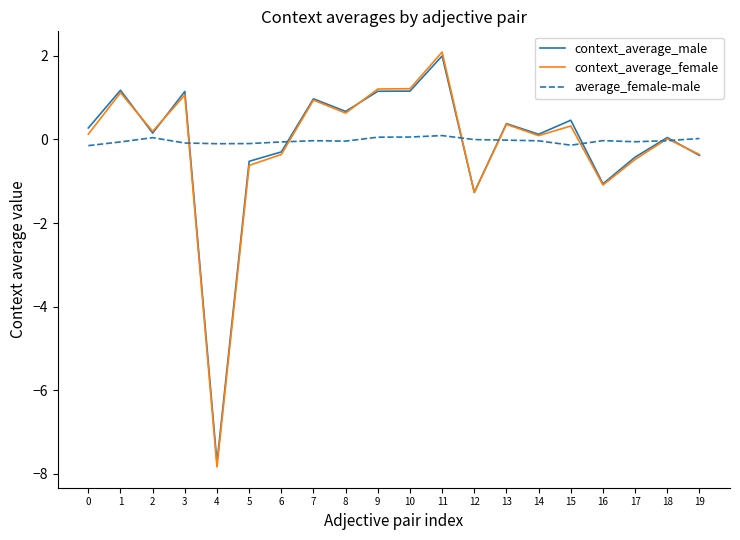

Which series changed the most between 1 and 5?

context_average_female